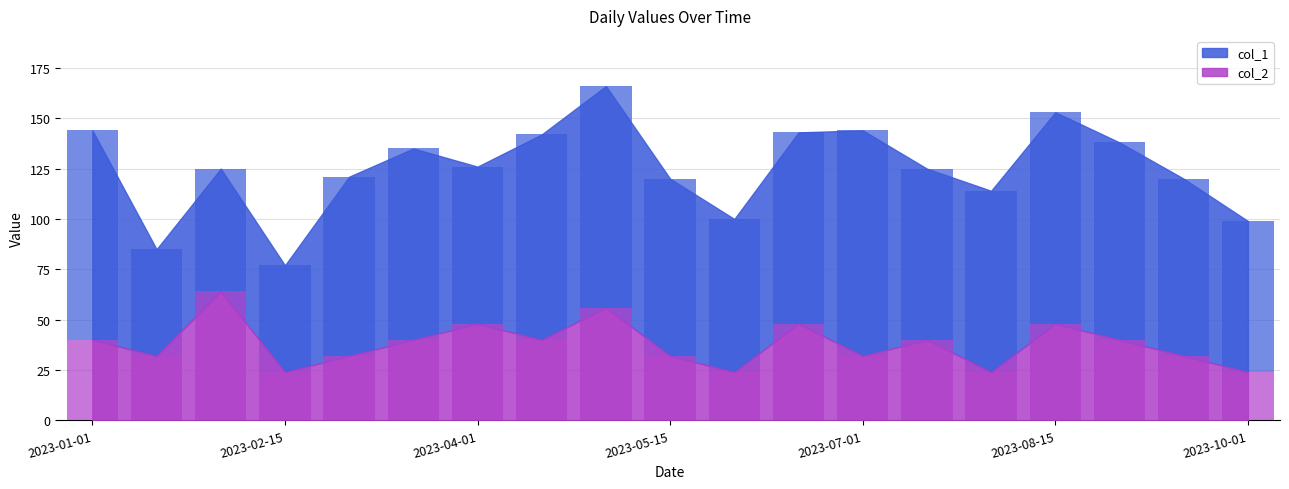

Which label corresponds to the smallest value in the chart?

2023-02-15